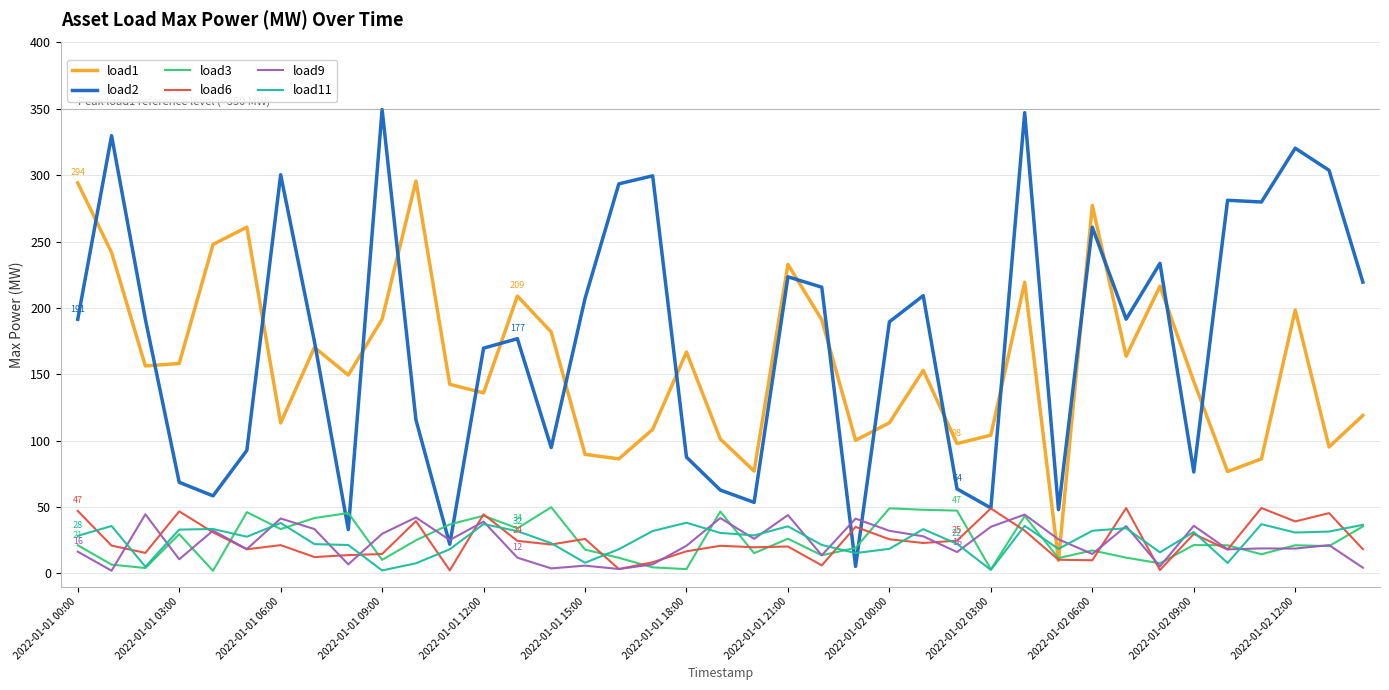

What is the greatest value displayed?

349.4